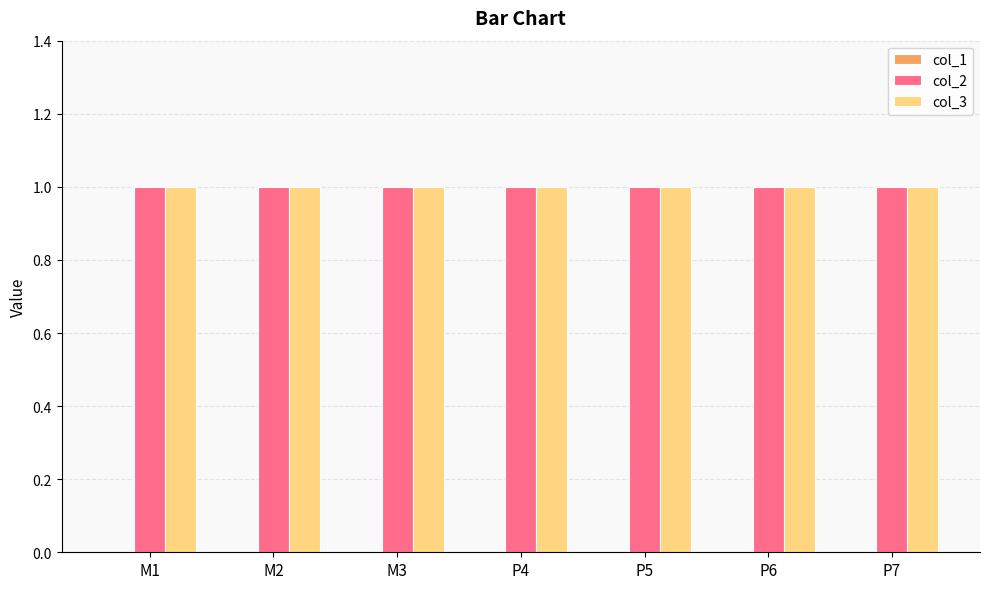

Between M3 and P6, which series saw the biggest shift?

col_1